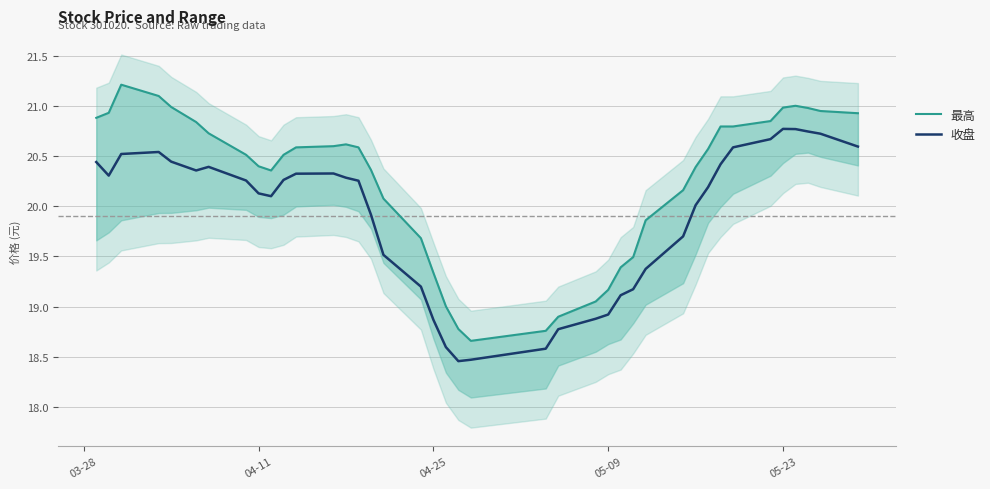

How many values in the 最高 series are below 20?

12